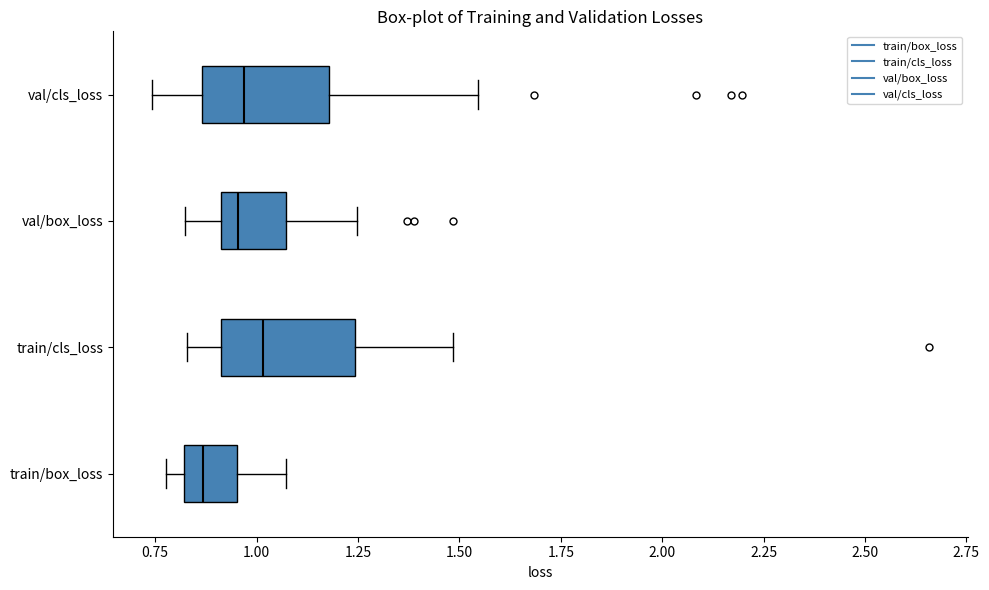

Where does the right whisker of the box for train/cls_loss end on the x-axis? The values are not printed on the chart, so give them approximately, as read against the axis.

1.50